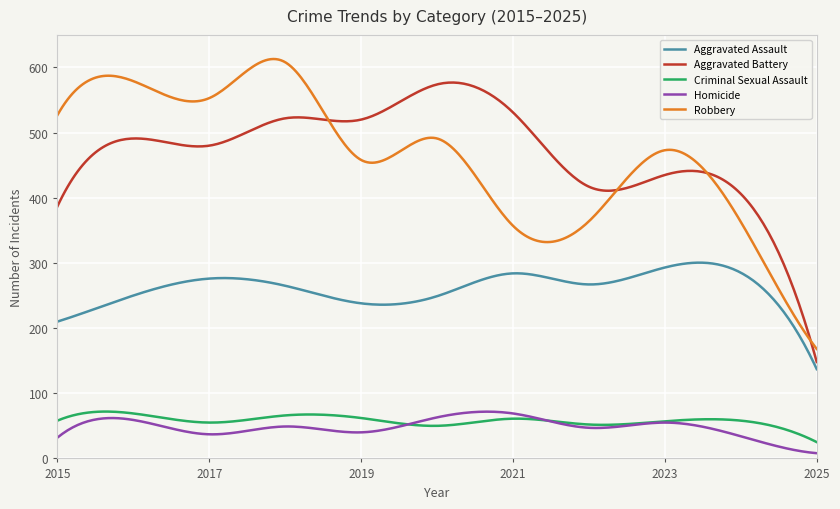

What is the maximum value shown in the chart?

613.0